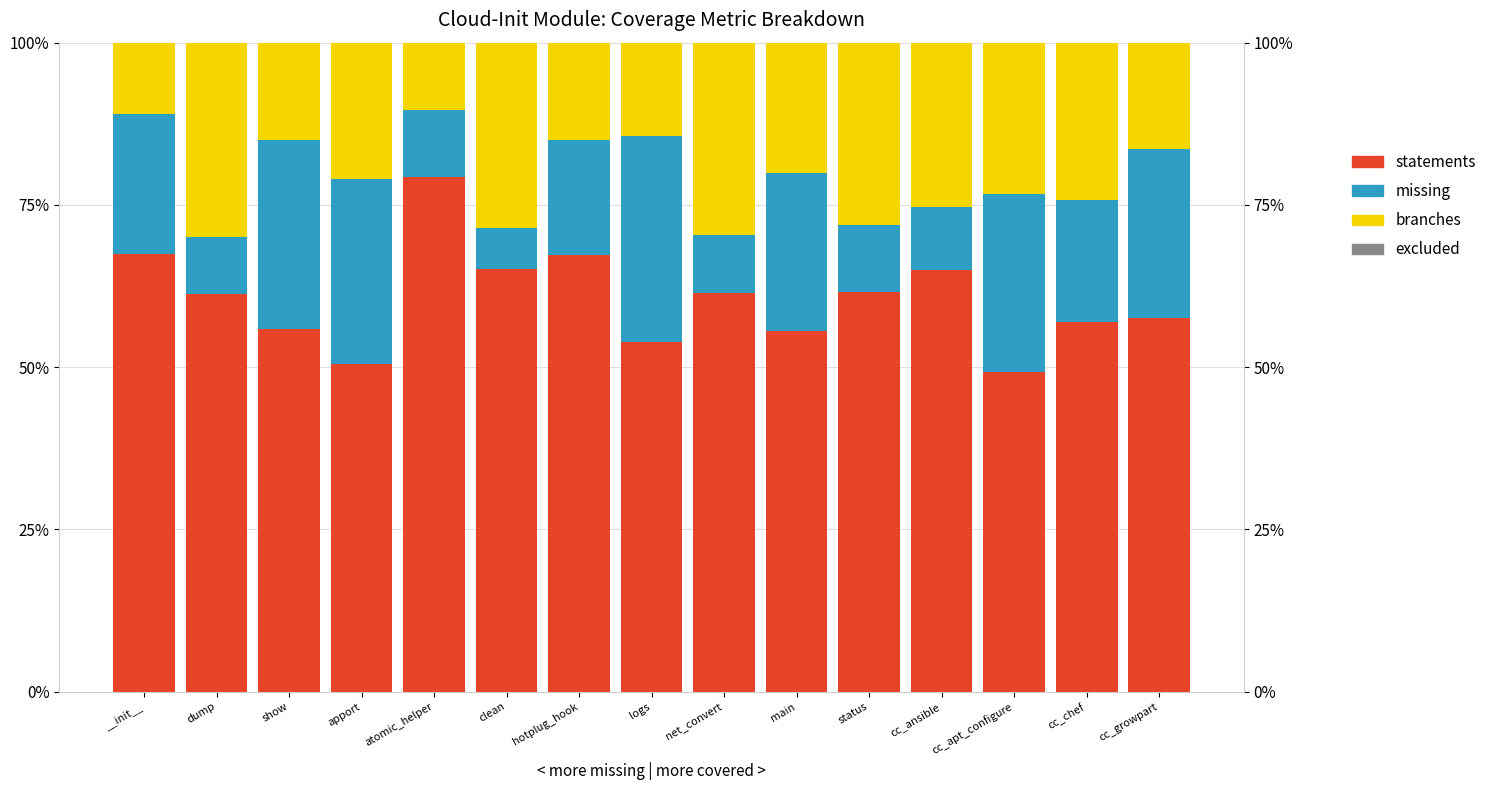

What position from the right is cc_apt_configure?

3